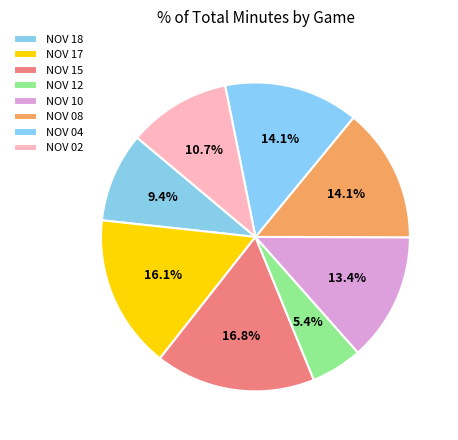

True or false: NOV 10 accounts for 7% of the total.

False